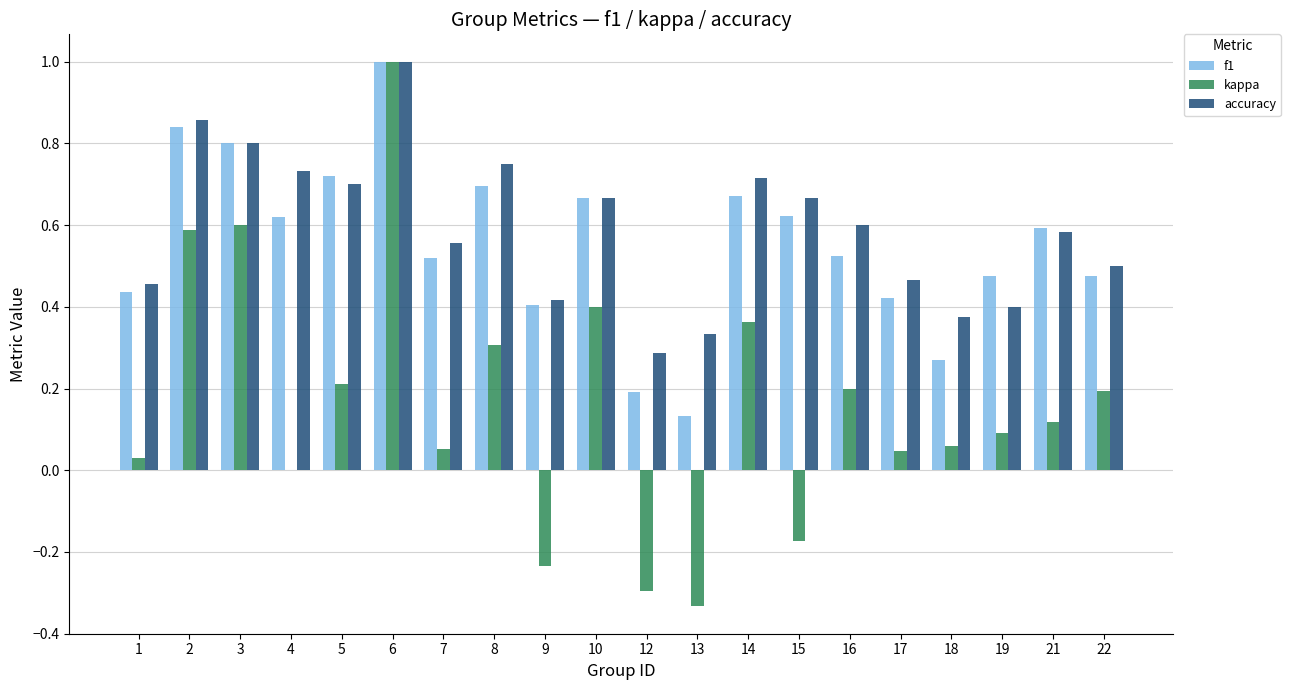

What is the maximum value shown in the chart?

1.0